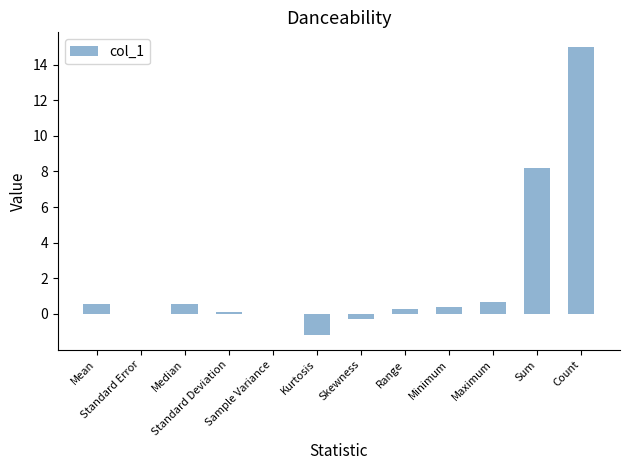

Count the number of categories in the chart.

12